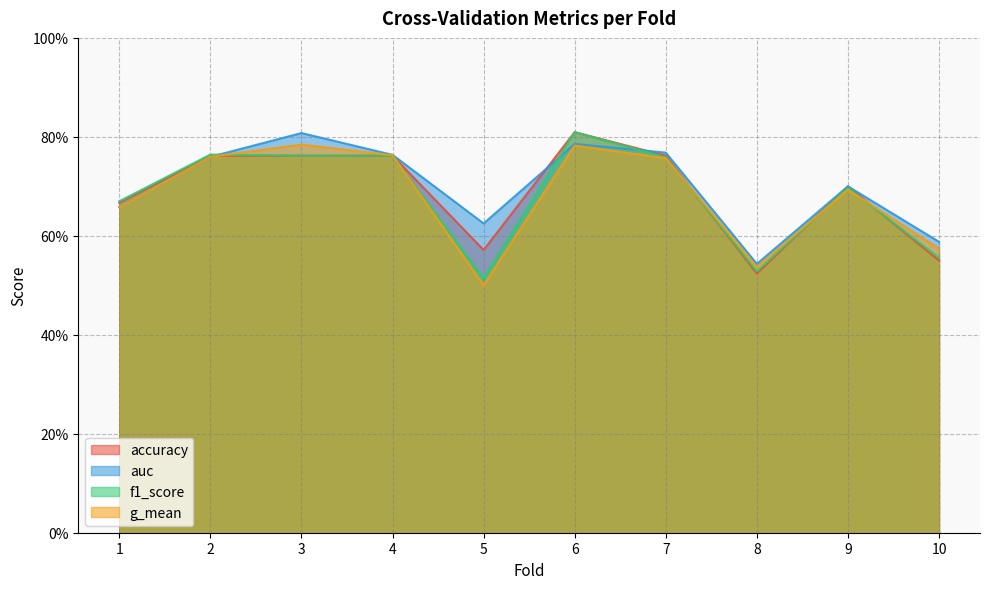

Is the value of auc at 4 greater than the value of f1_score at 6?

No